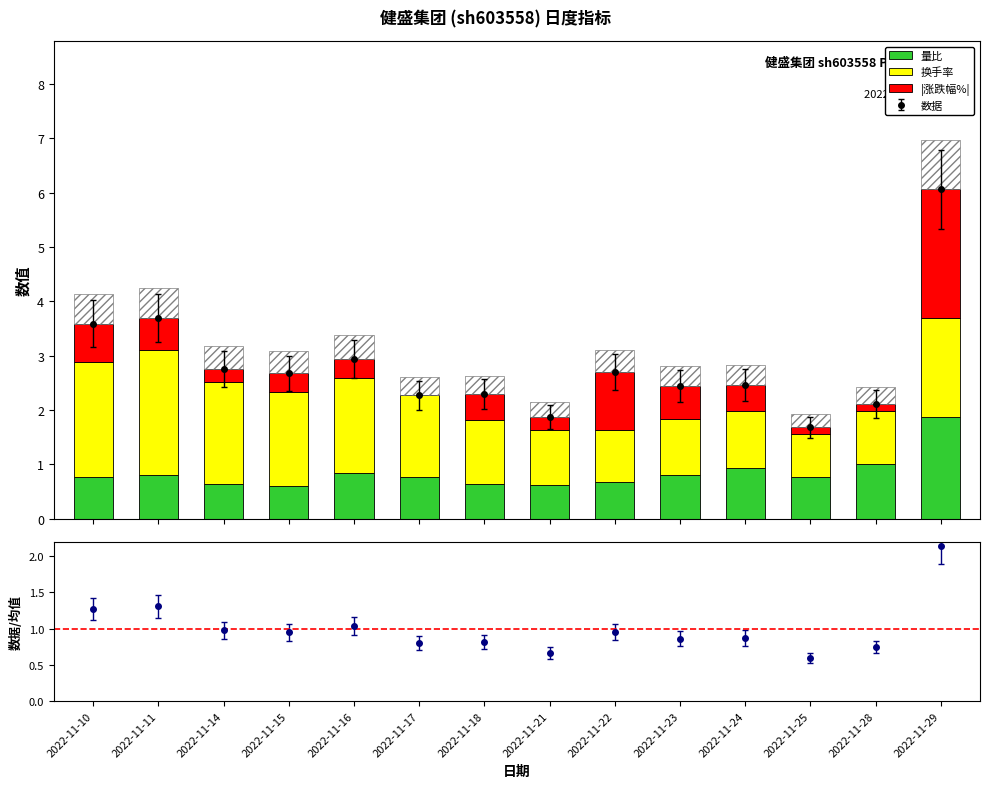

Rank the categories by |涨跌幅%| value from lowest to highest.

2022-11-17, 2022-11-25, 2022-11-28, 2022-11-14, 2022-11-21, 2022-11-15, 2022-11-16, 2022-11-18, 2022-11-24, 2022-11-11, 2022-11-23, 2022-11-10, 2022-11-22, 2022-11-29